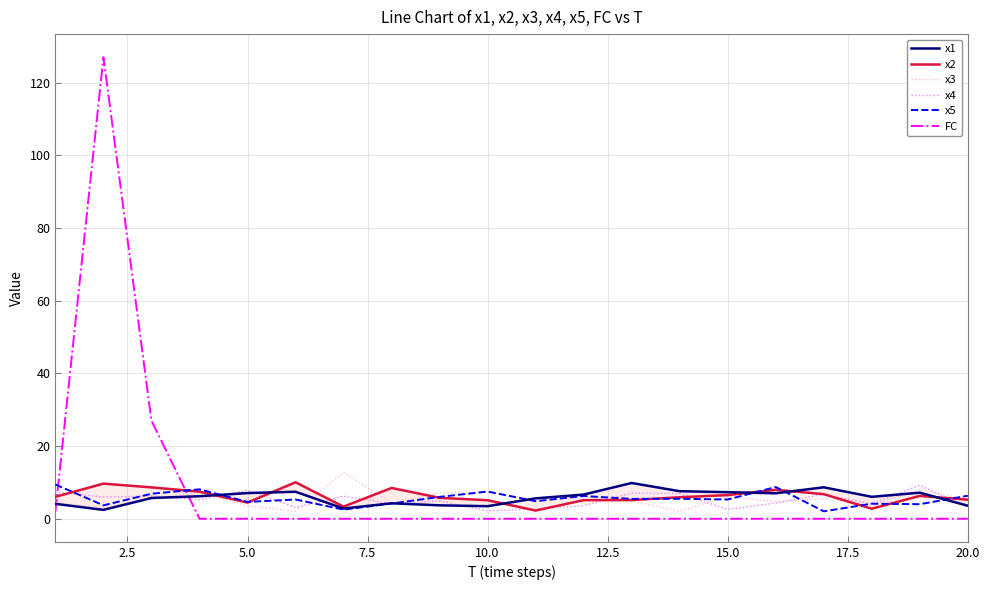

True or false: x3 has more than 2 interior local peaks.

True